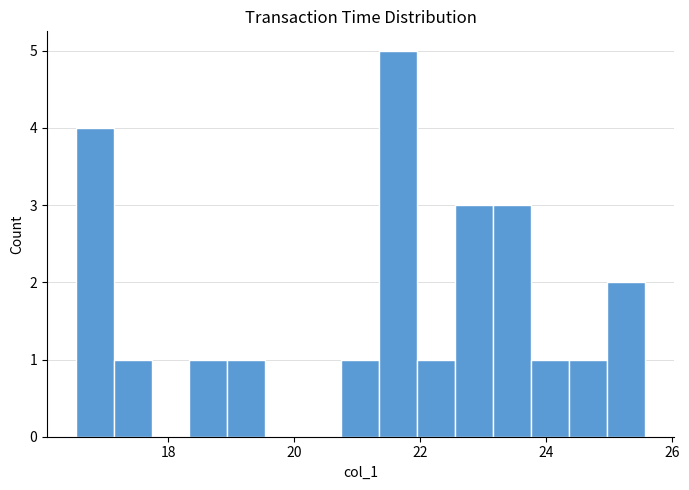

Around what value on the x-axis is the tallest bar? Give the approximate position of its centre, as read against the axis.

21.6